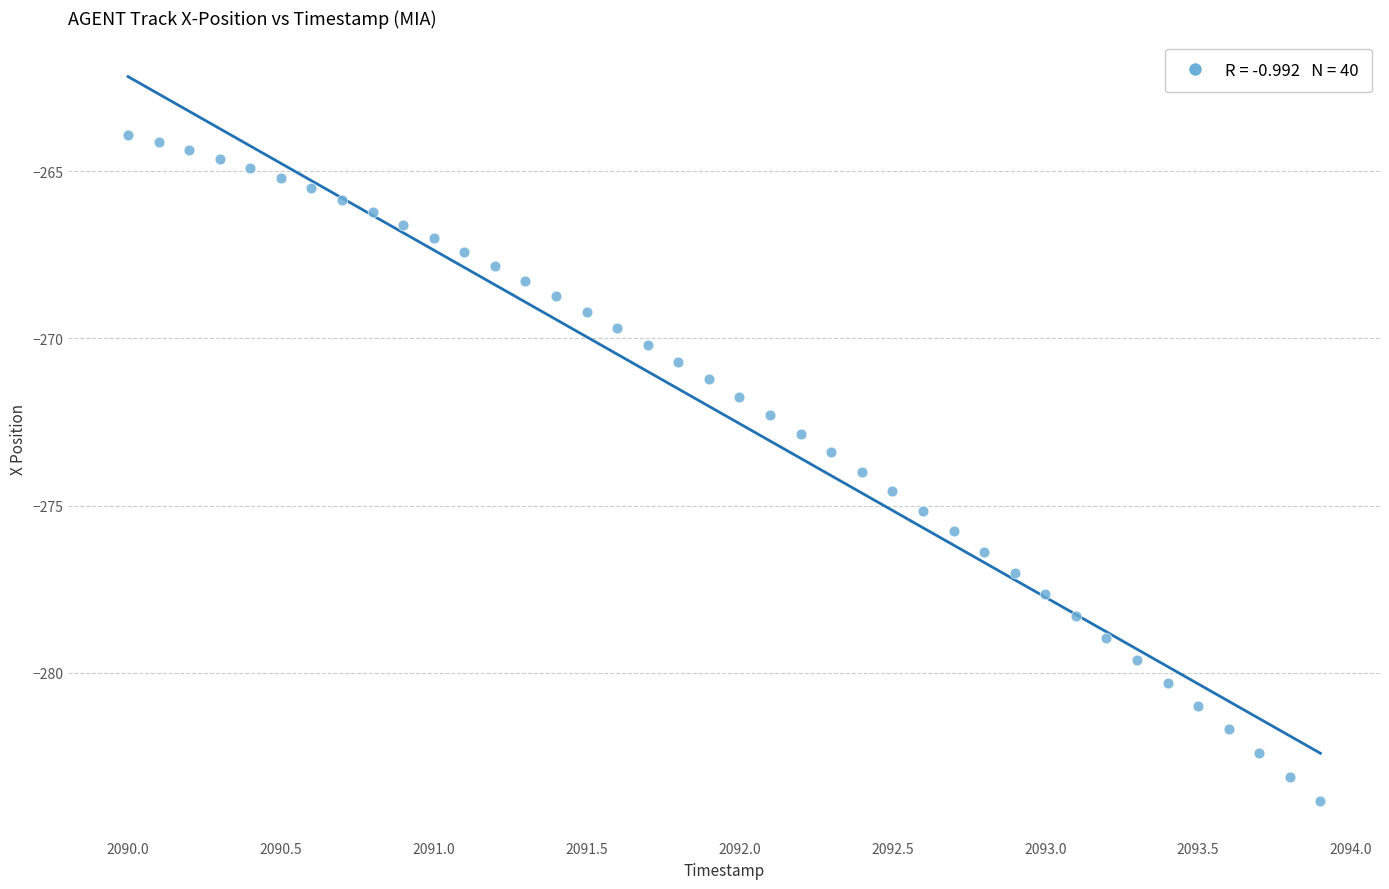

What is the range of X values (max minus min)?

3.9